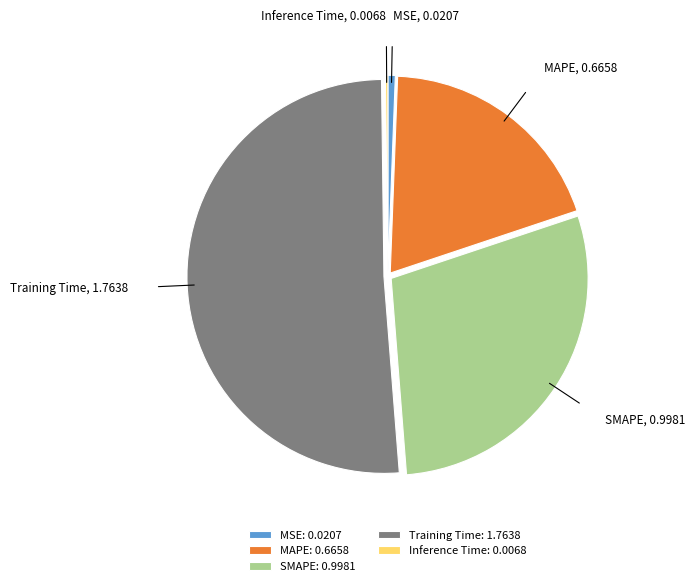

Do Training Time and MSE together represent more than half of the pie?

Yes